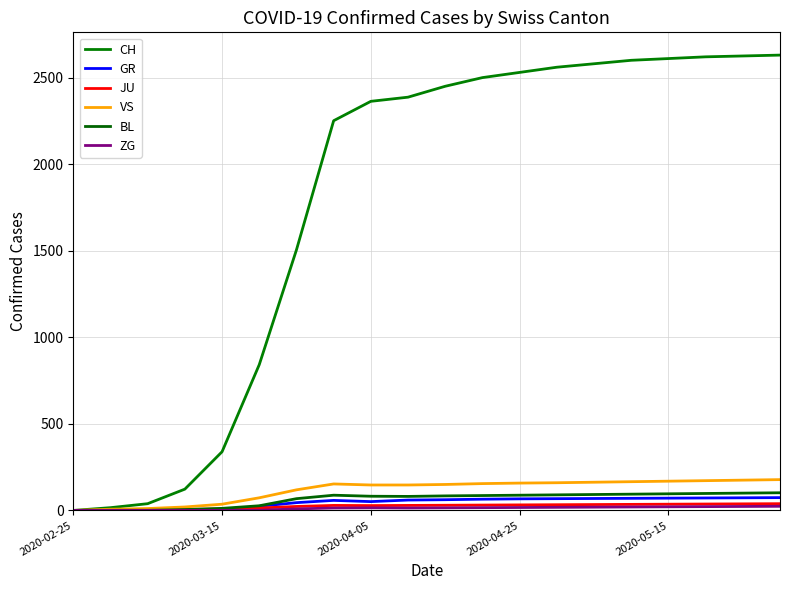

In JU, how many points are higher than both neighbors (excluding endpoints)?

1